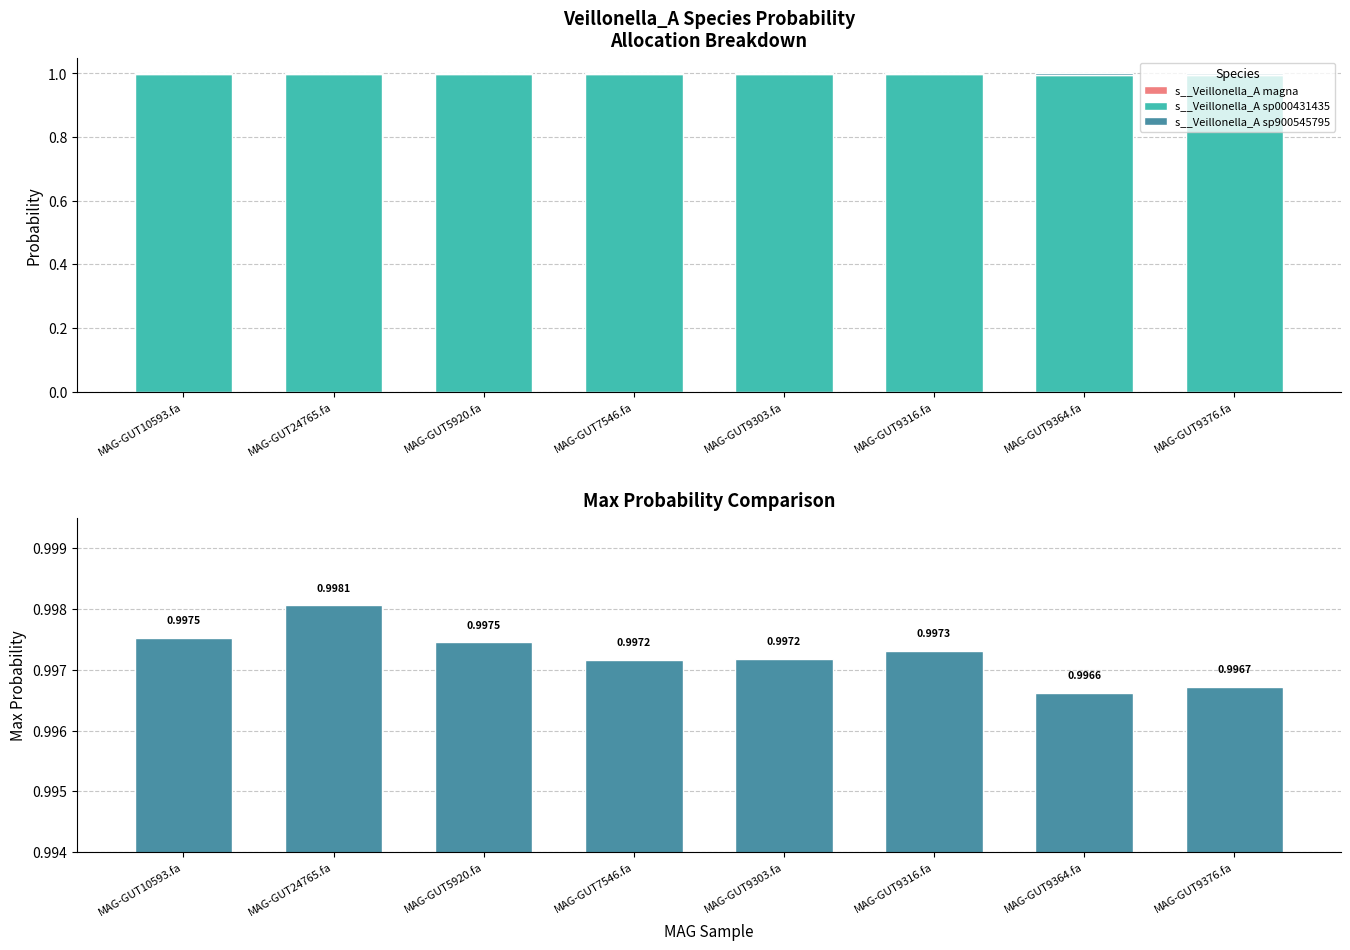

Rank the series by their maximum value, from highest to lowest.

s__Veillonella_A sp000431435, max, s__Veillonella_A sp900545795, s__Veillonella_A magna